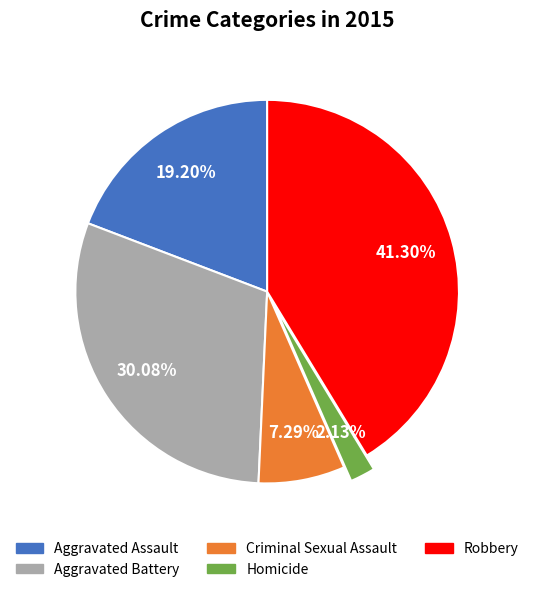

Is there a majority slice in this chart?

No